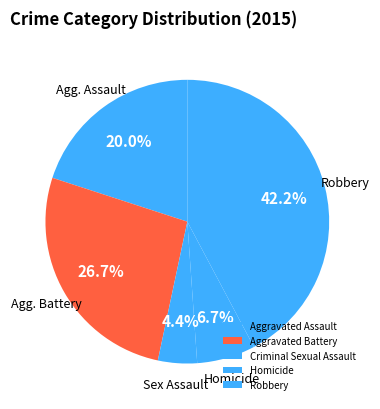

What percentage is the Criminal Sexual Assault slice, to the nearest percent?

4%